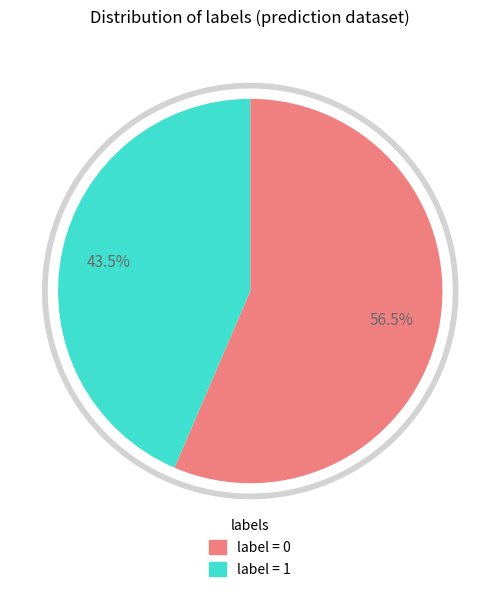

Which category has the biggest portion of the pie?

label_0